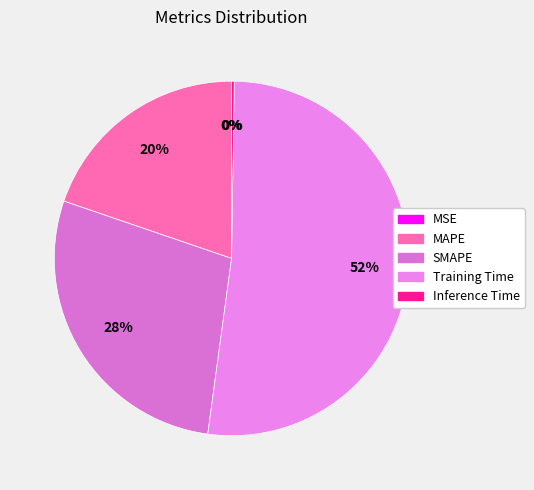

What is the change in value from SMAPE to Training Time?

+0.7